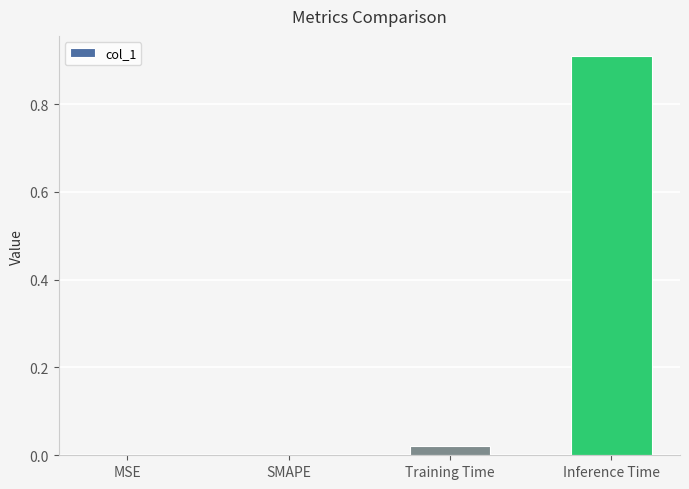

Between Training Time and SMAPE, which is larger?

Training Time